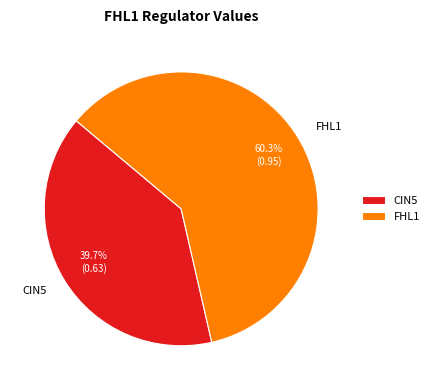

Between FHL1 and CIN5, which is larger?

FHL1